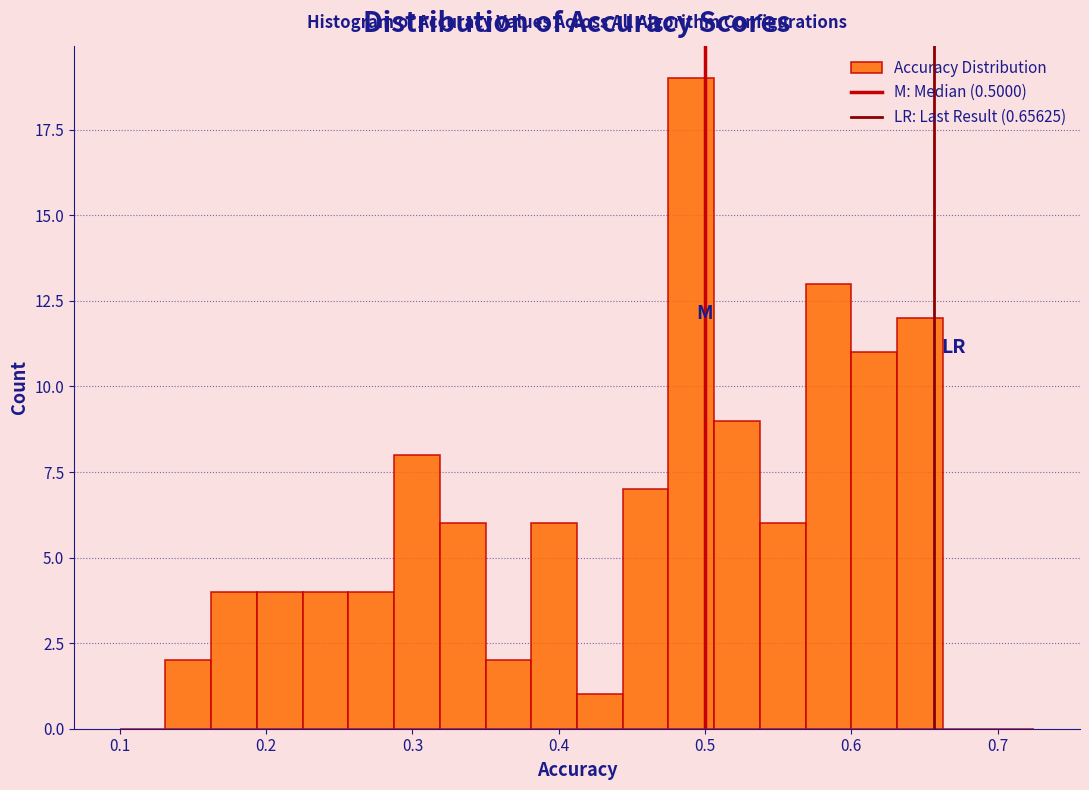

Around what value on the x-axis is the tallest bar? Give the approximate position of its centre, as read against the axis.

0.49